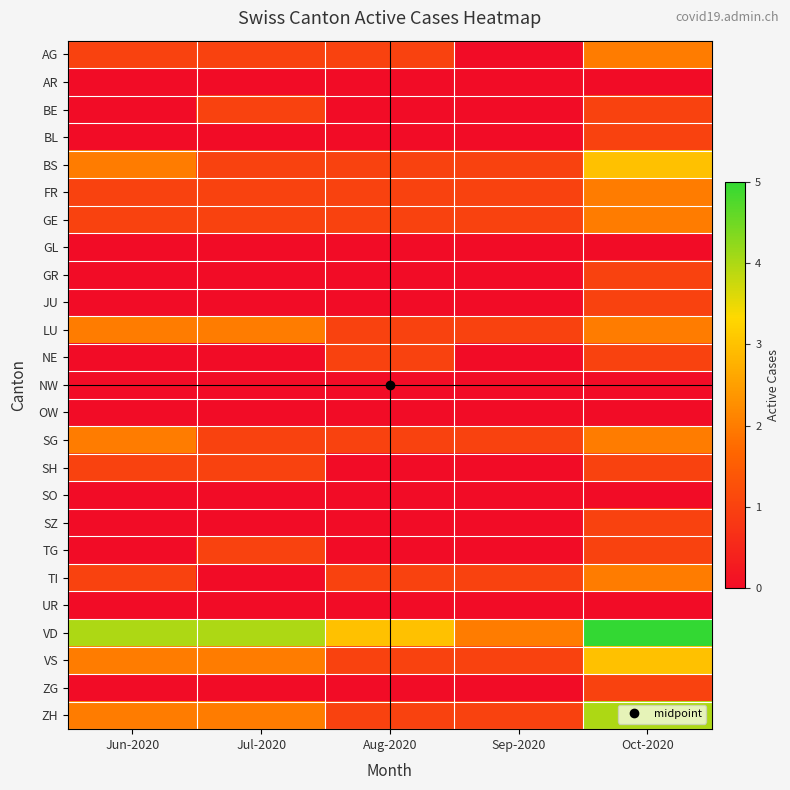

What is the greatest value displayed?

5